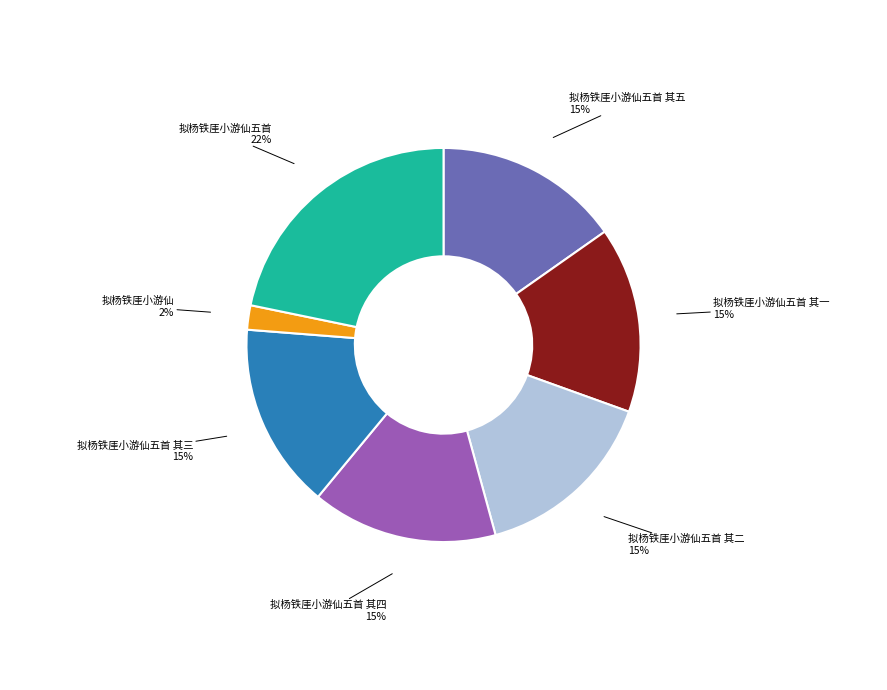

Does 拟杨铁厓小游仙五首 其四 represent more than half of the total?

No